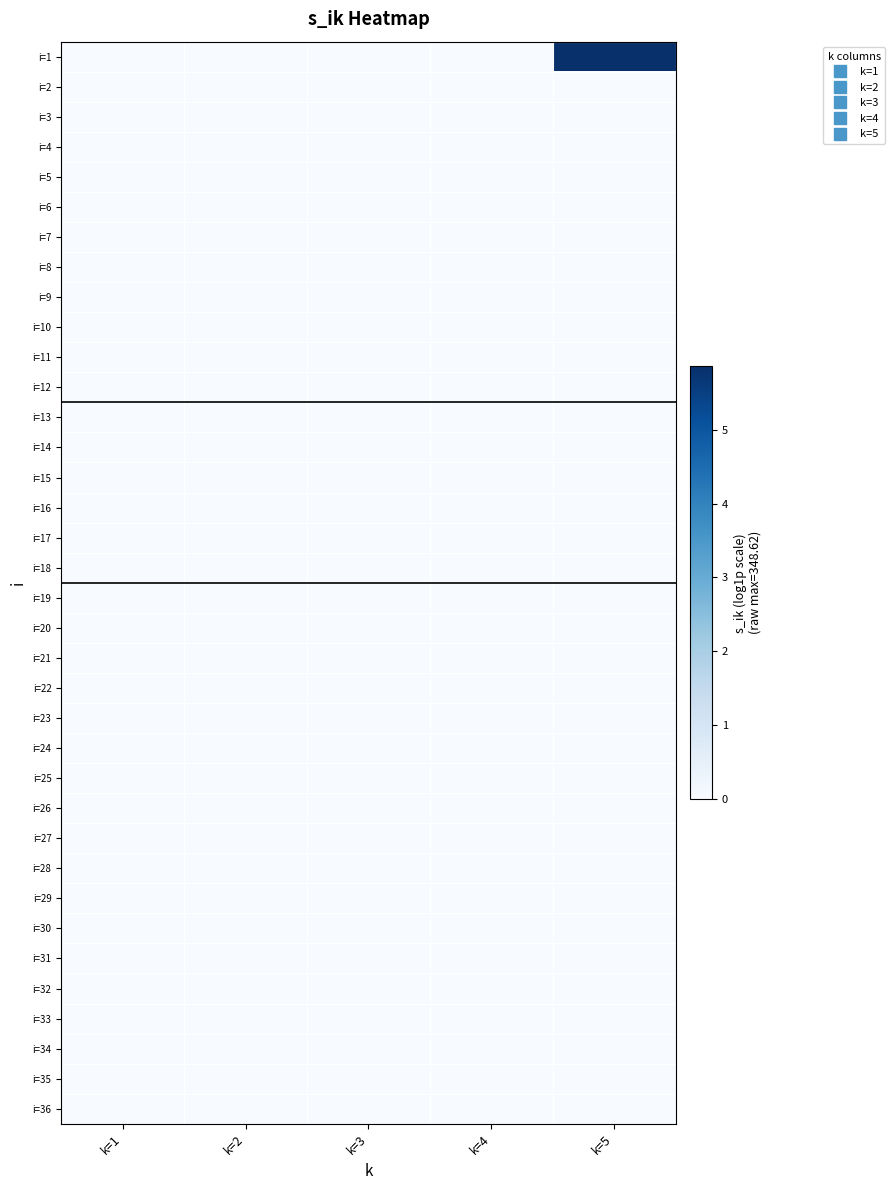

Which series has the largest range (max minus min)?

i=1